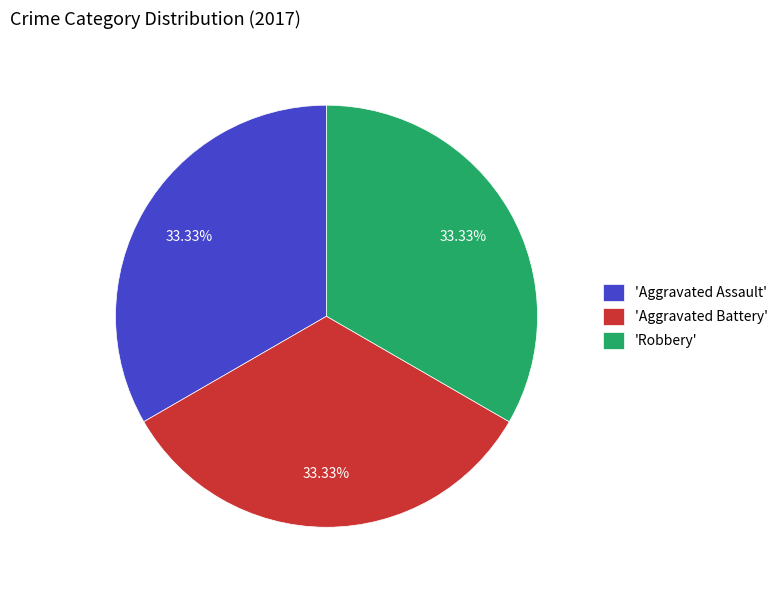

Is the sum of 'Robbery' and 'Aggravated Assault' greater than half?

Yes